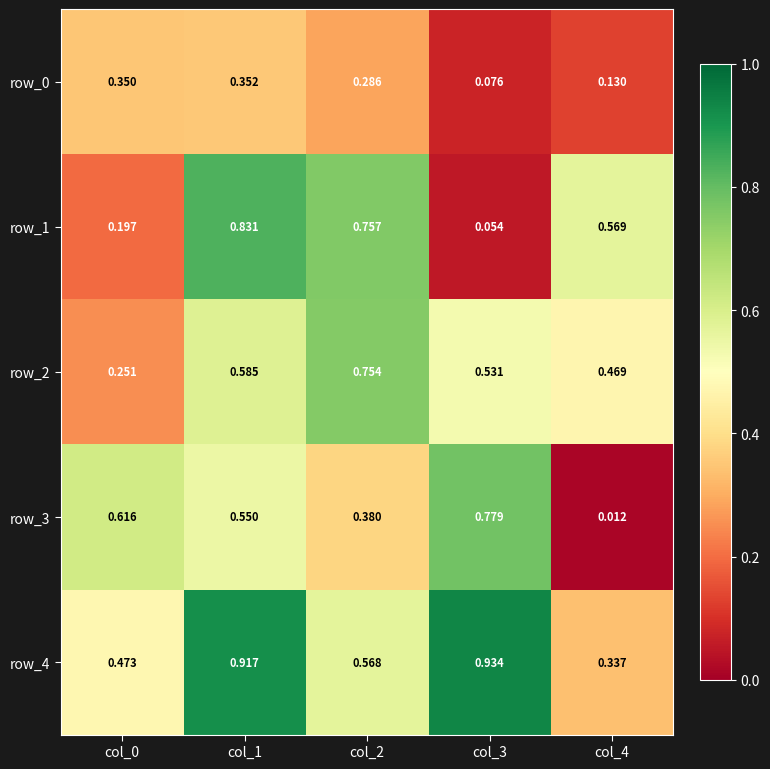

Is the value of row_3 at col_2 greater than the value of row_4 at col_2?

No